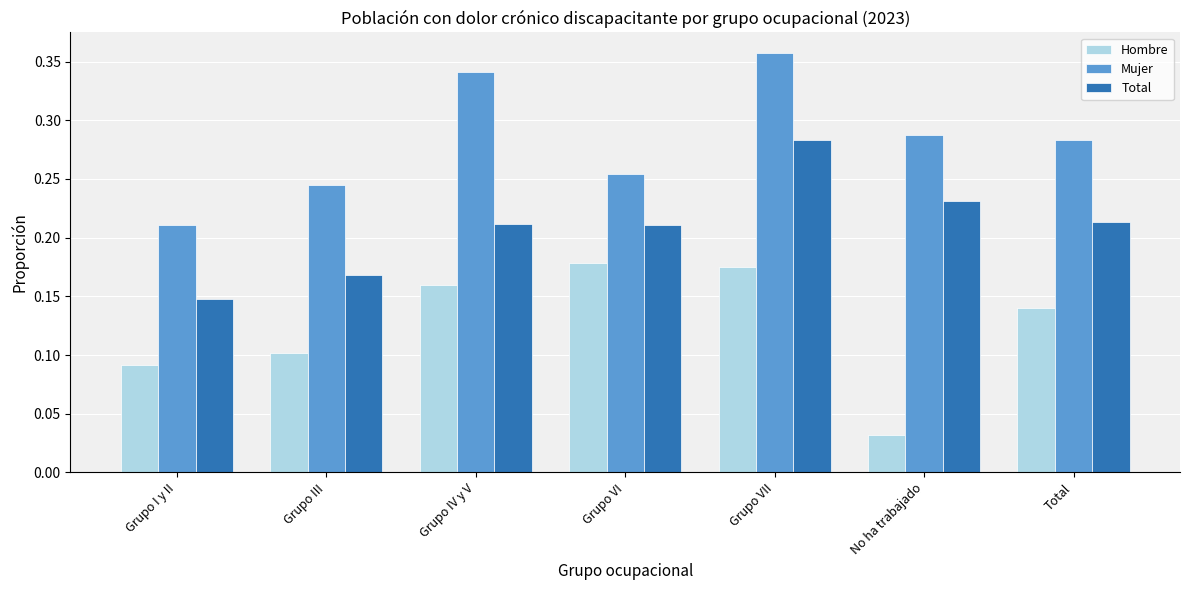

How many groups of bars are there?

7